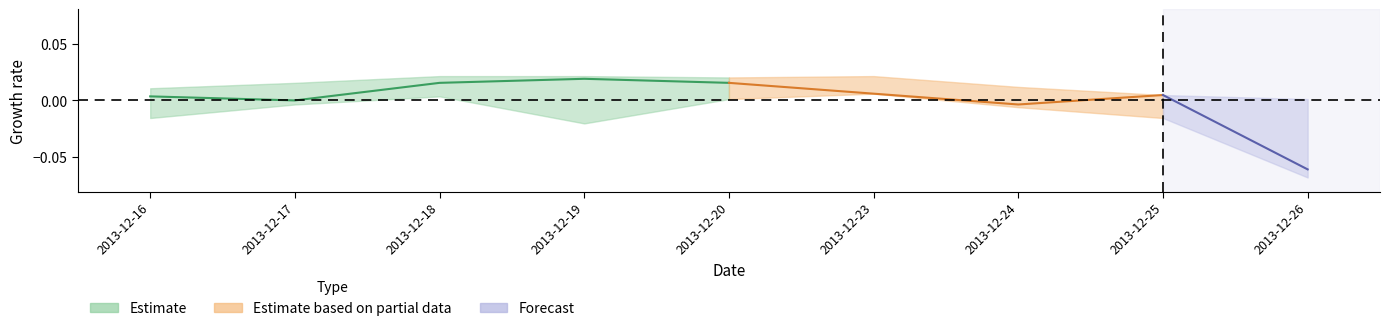

Between 2013-12-16 and 2013-12-20, which is larger?

2013-12-20